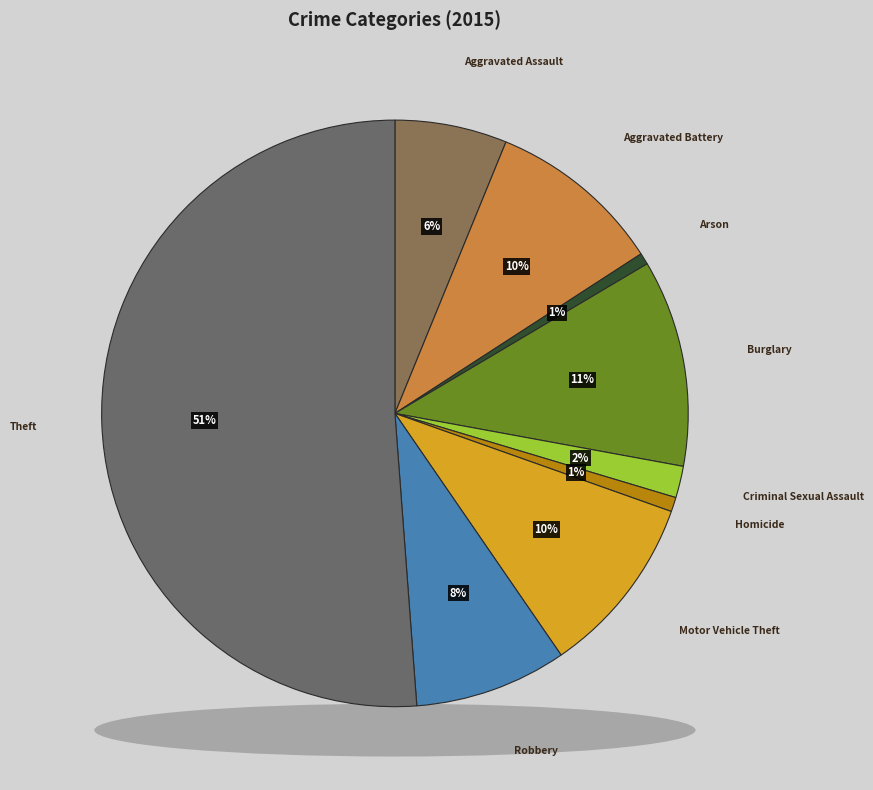

Does Aggravated Assault represent more than half of the total?

No